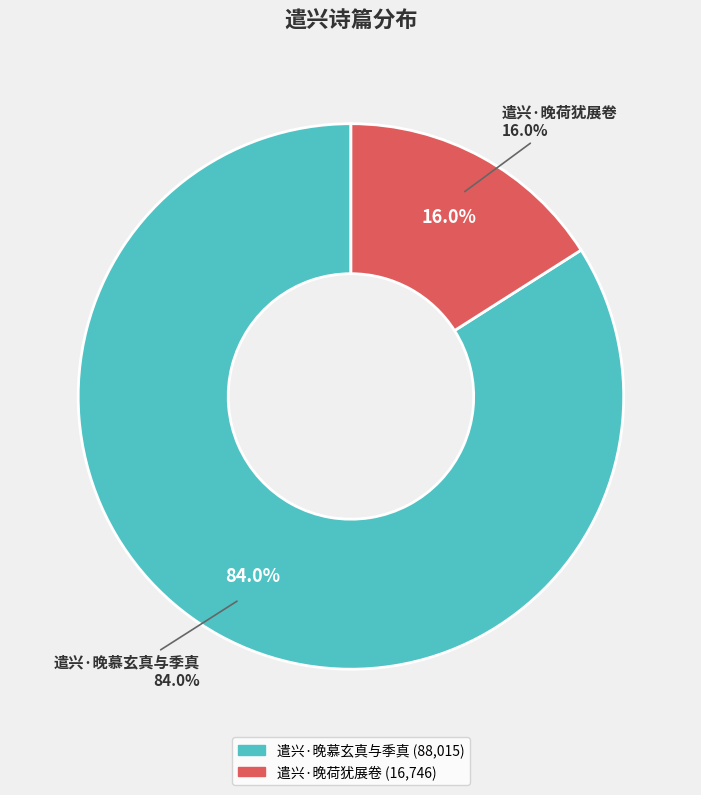

Count the number of slices in the pie.

2